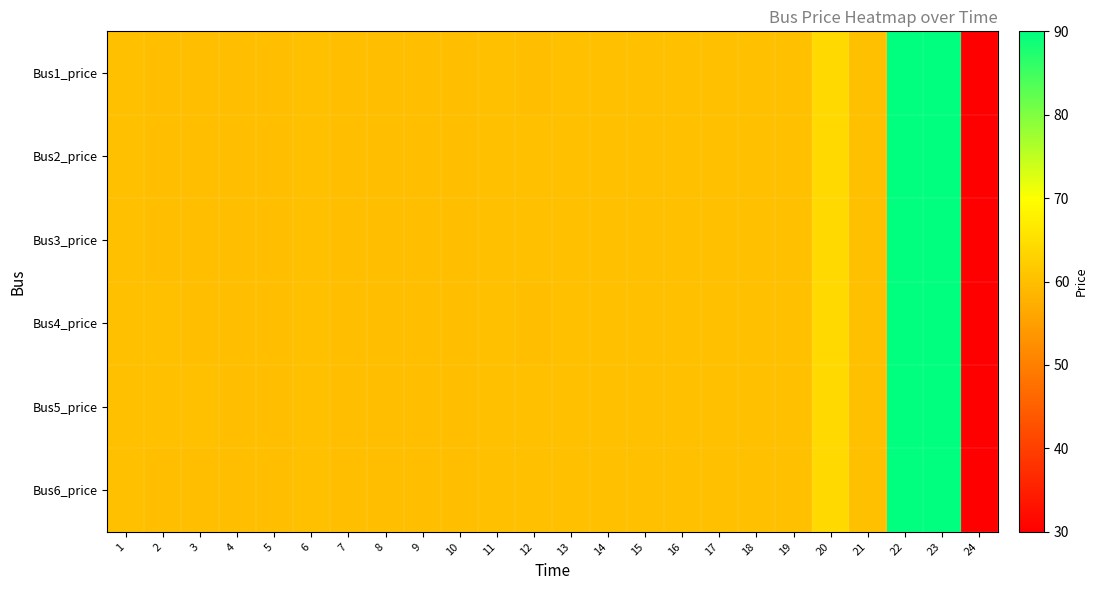

Reading left to right, what are all the values shown in this chart?

Bus1_price: 1=60.0	2=60.0	3=60.0	4=60.0	5=60.0	6=60.0	7=60.0	8=60.0	9=60.0	10=60.0	11=60.0	12=60.0	13=60.0	14=60.0	15=60.0	16=60.0	17=60.0	18=60.0	19=60.0	20=64.1	21=60.0	22=90.0	23=90.0	24=30.0
Bus2_price: 1=60.0	2=60.0	3=60.0	4=60.0	5=60.0	6=60.0	7=60.0	8=60.0	9=60.0	10=60.0	11=60.0	12=60.0	13=60.0	14=60.0	15=60.0	16=60.0	17=60.0	18=60.0	19=60.0	20=64.1	21=60.0	22=90.0	23=90.0	24=30.0
Bus3_price: 1=60.0	2=60.0	3=60.0	4=60.0	5=60.0	6=60.0	7=60.0	8=60.0	9=60.0	10=60.0	11=60.0	12=60.0	13=60.0	14=60.0	15=60.0	16=60.0	17=60.0	18=60.0	19=60.0	20=64.1	21=60.0	22=90.0	23=90.0	24=30.0
Bus4_price: 1=60.0	2=60.0	3=60.0	4=60.0	5=60.0	6=60.0	7=60.0	8=60.0	9=60.0	10=60.0	11=60.0	12=60.0	13=60.0	14=60.0	15=60.0	16=60.0	17=60.0	18=60.0	19=60.0	20=64.1	21=60.0	22=90.0	23=90.0	24=30.0
Bus5_price: 1=60.0	2=60.0	3=60.0	4=60.0	5=60.0	6=60.0	7=60.0	8=60.0	9=60.0	10=60.0	11=60.0	12=60.0	13=60.0	14=60.0	15=60.0	16=60.0	17=60.0	18=60.0	19=60.0	20=64.1	21=60.0	22=90.0	23=90.0	24=30.0
Bus6_price: 1=60.0	2=60.0	3=60.0	4=60.0	5=60.0	6=60.0	7=60.0	8=60.0	9=60.0	10=60.0	11=60.0	12=60.0	13=60.0	14=60.0	15=60.0	16=60.0	17=60.0	18=60.0	19=60.0	20=64.1	21=60.0	22=90.0	23=90.0	24=30.0